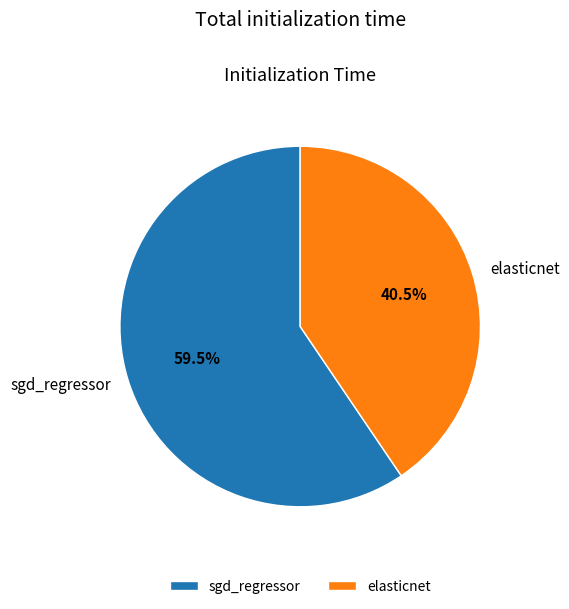

Which slice is the largest?

sgd_regressor